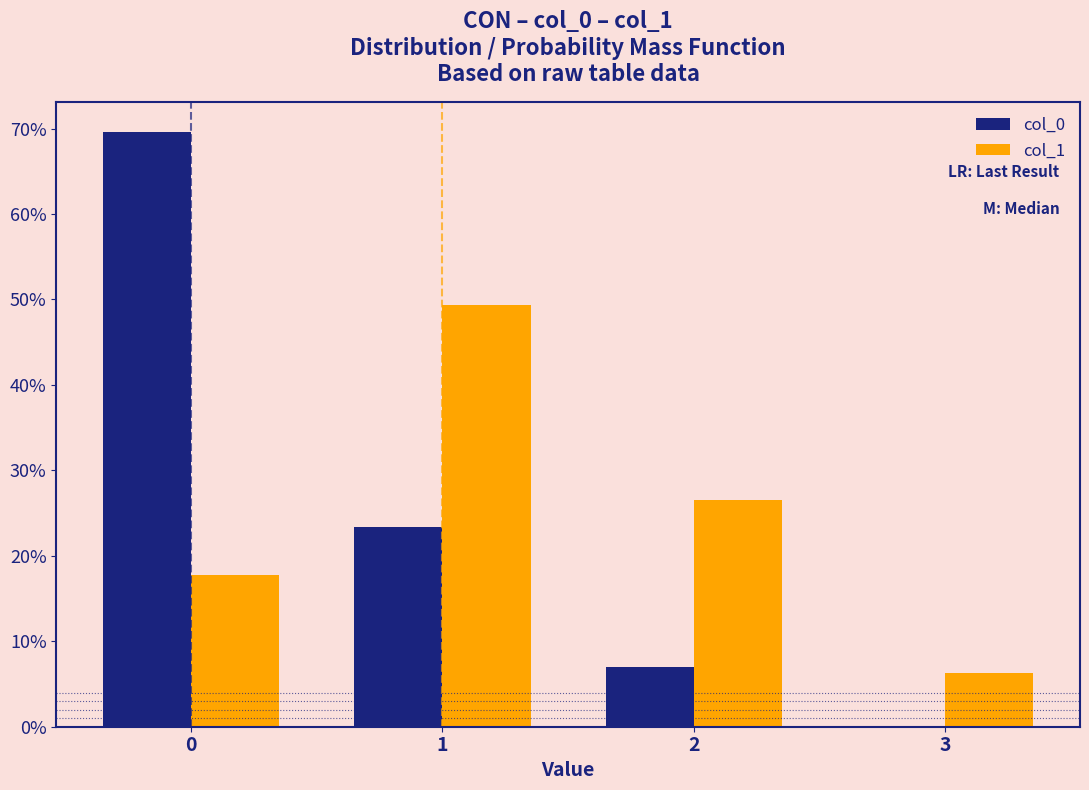

Reading left to right, extract all data points from this chart.

col_0: 0=69.6	1=23.4	2=7.0	3=0.0
col_1: 0=17.7	1=49.4	2=26.6	3=6.3